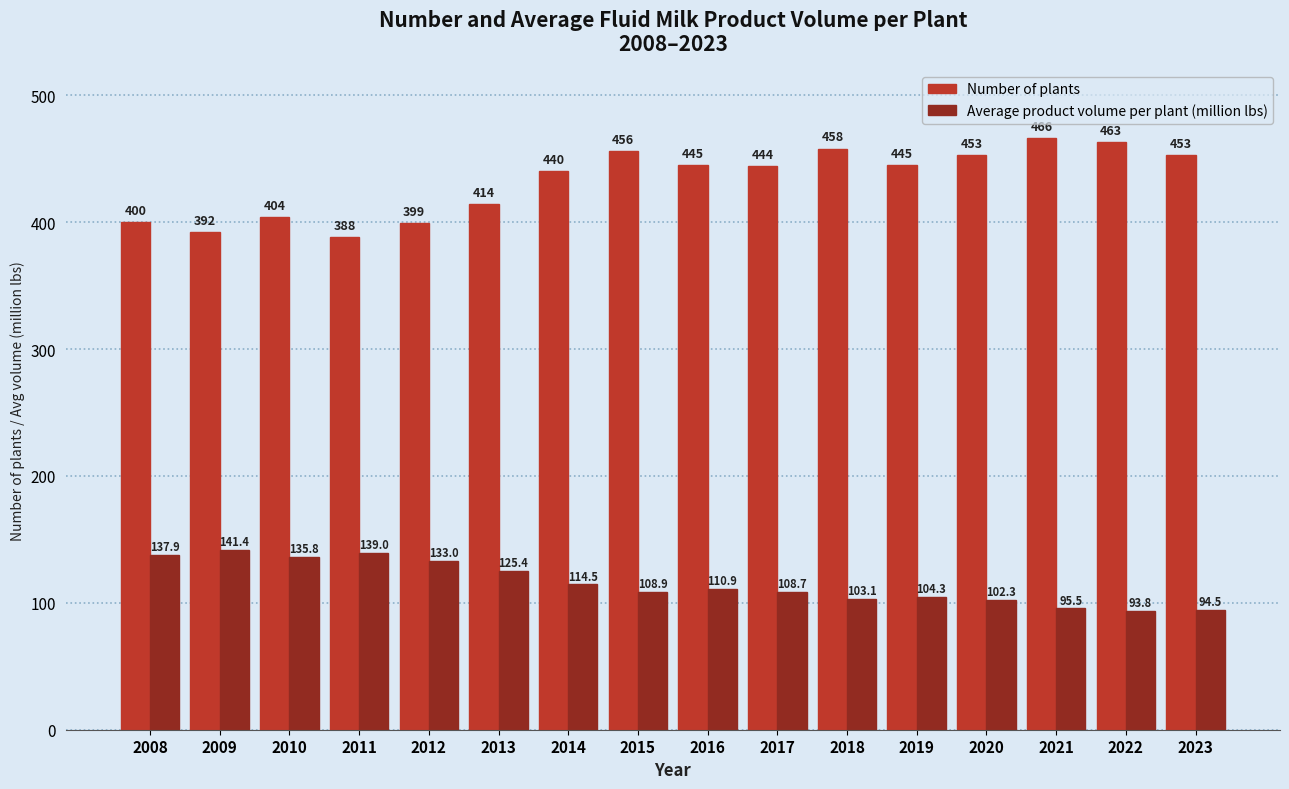

At which category is the sum across all series the highest?

2015